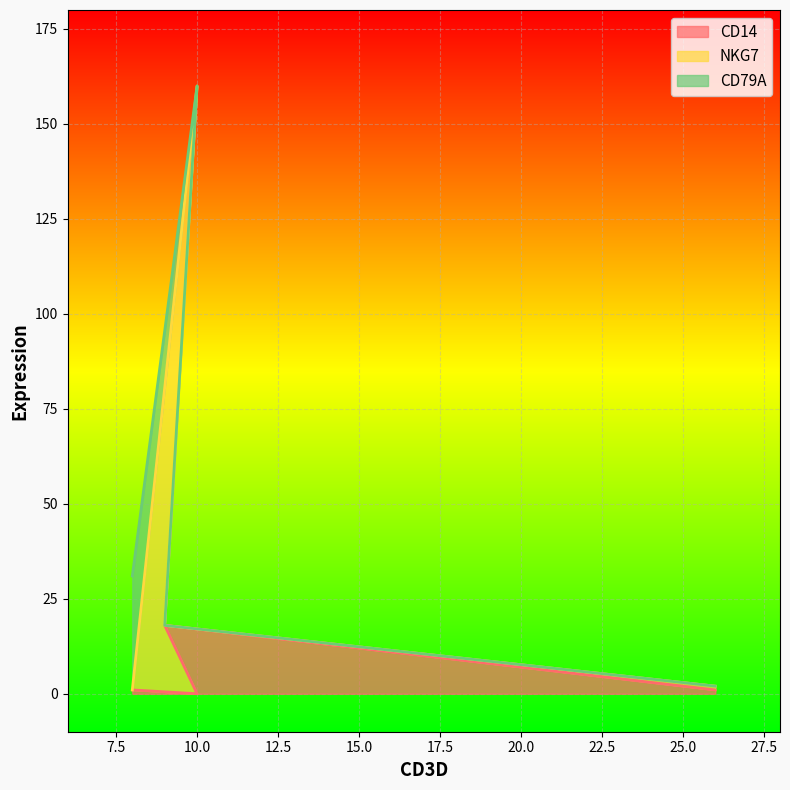

What is the sum of the CD14 values at 8 and 9?

19